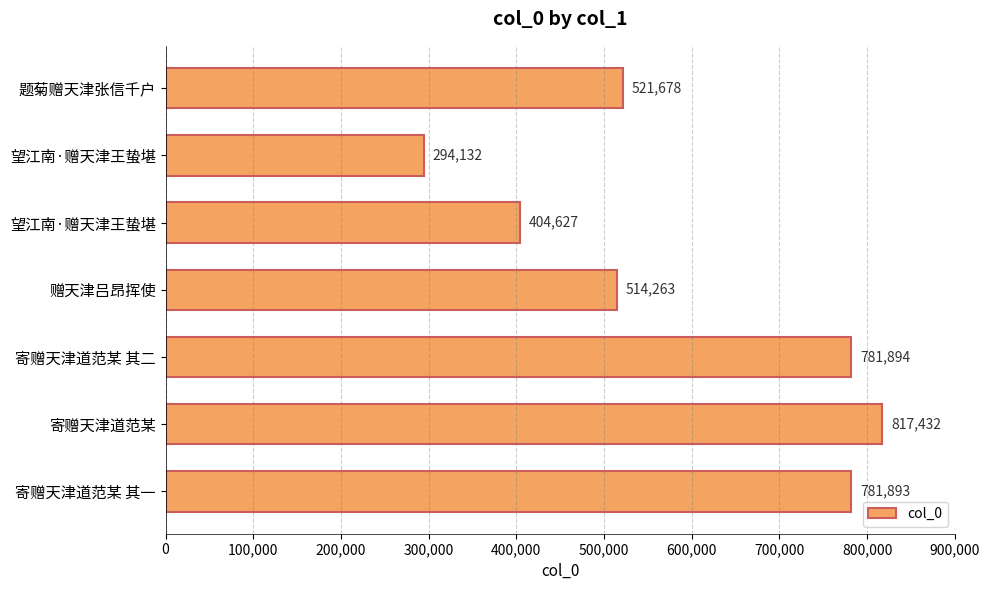

Are the bars grouped side by side (vs. stacked)?

No